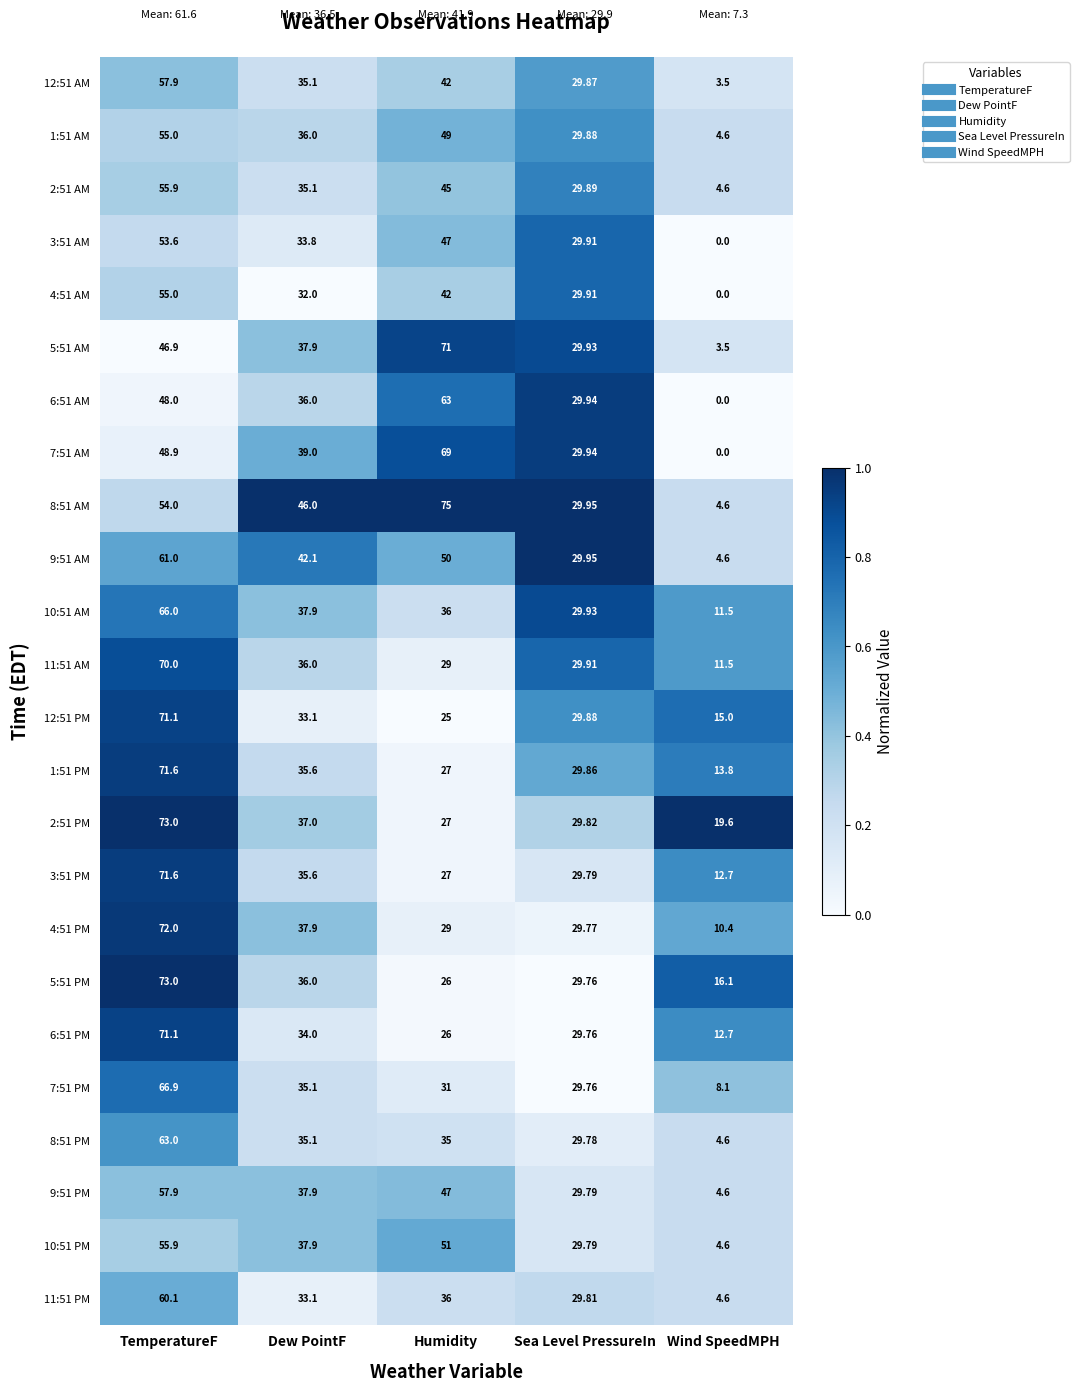

How many series are shown in this chart?

24